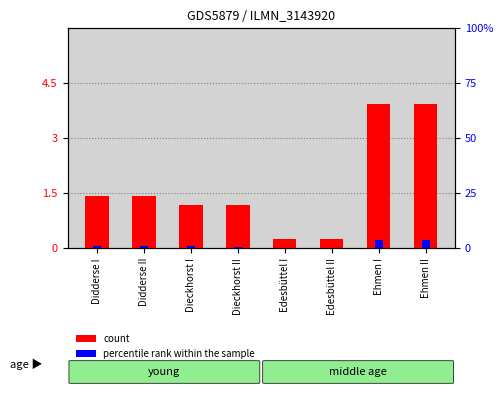

What is the total value across all series at Didderse II?

2.2